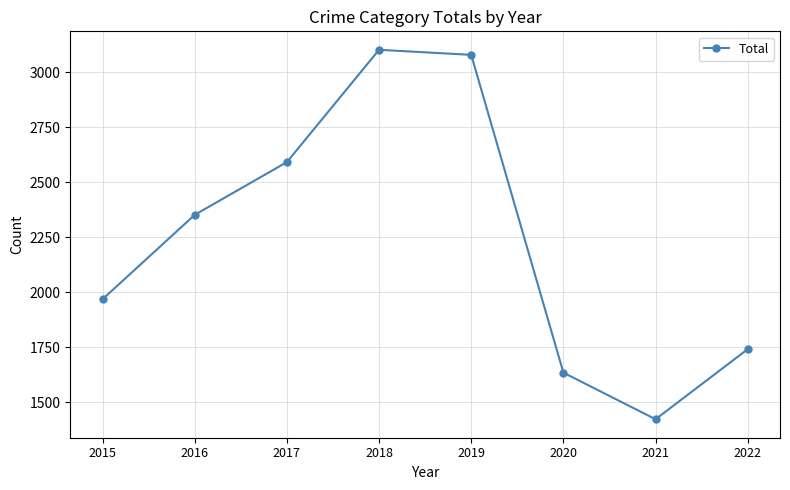

Reading right to left, transcribe all the data shown in this chart.

1741	1422	1634	3080	3103	2592	2352	1968